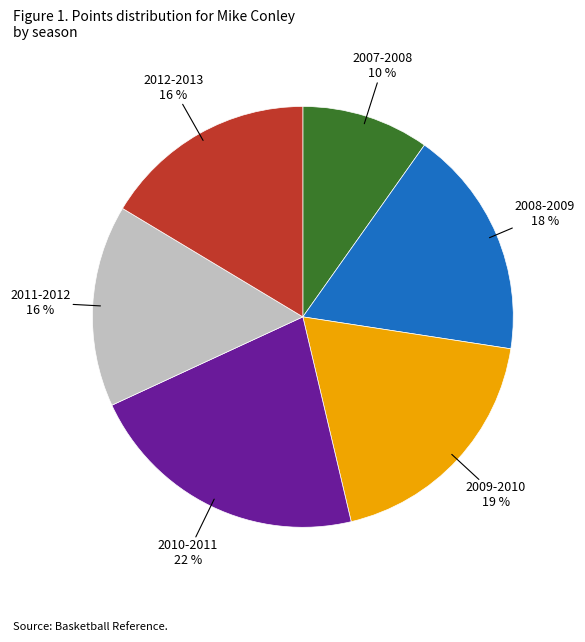

What percentage is the 2010-2011 slice, to the nearest percent?

22%